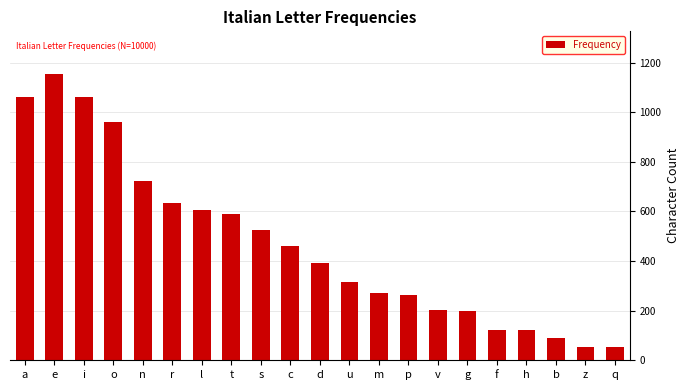

The value at s is 927. True or false?

False